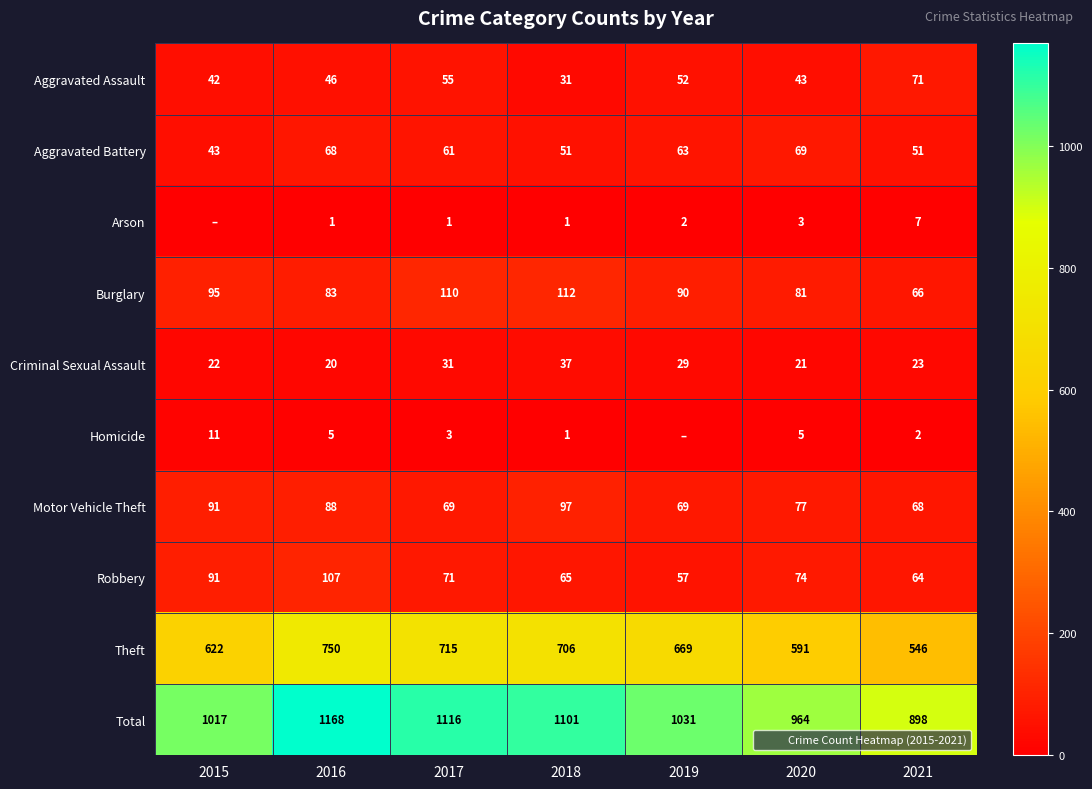

True or false: Total has a value of 1101 at 2018.

True